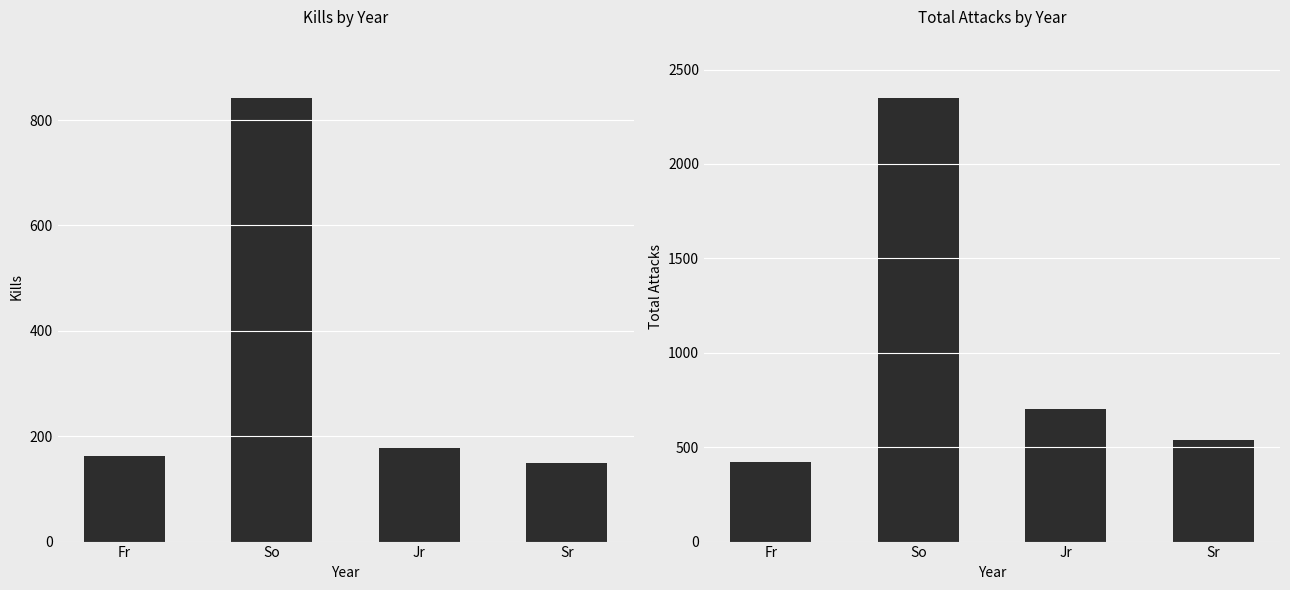

What is the average value of the Total Attacks series?

1002